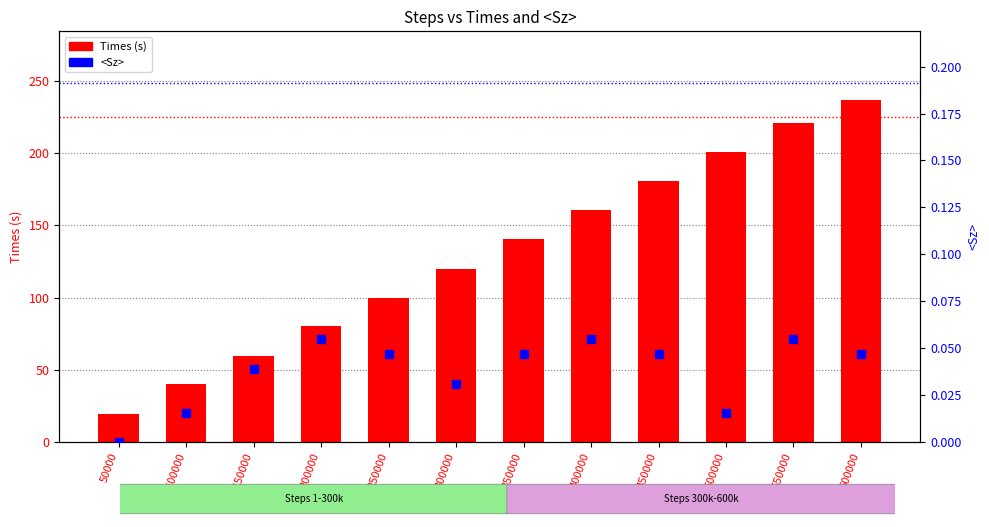

Is the value of <Sz> at 350000 greater than the value of Times (s) at 600000?

No